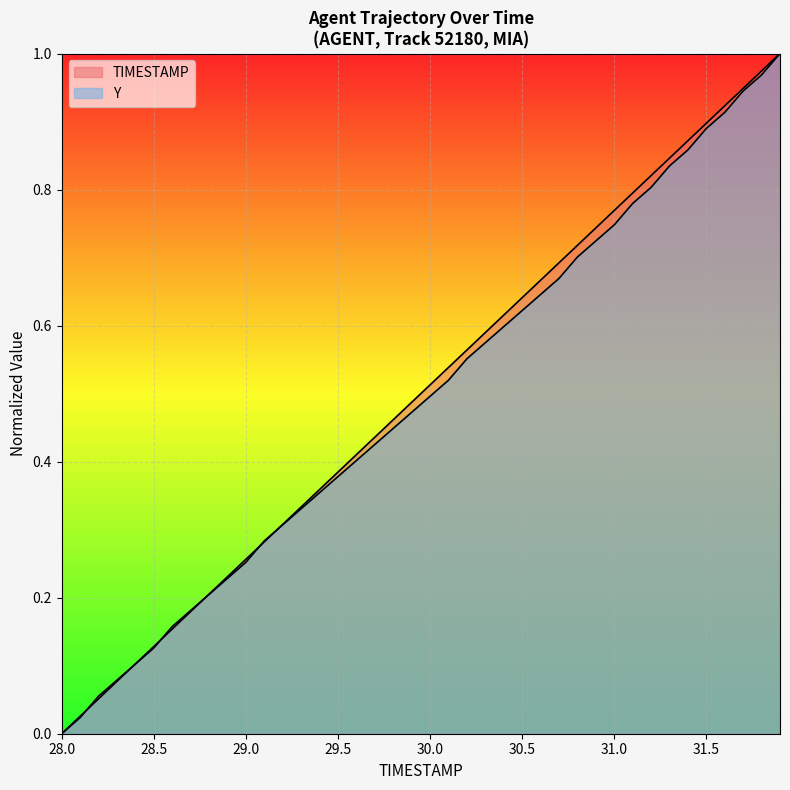

How many lines are shown in the chart?

2